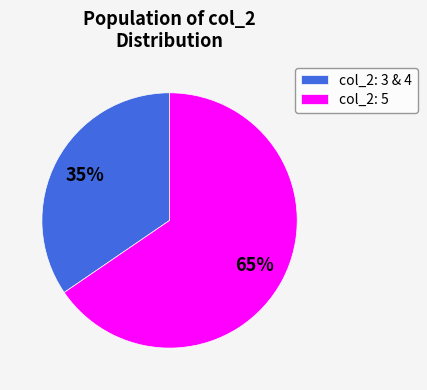

True or false: col_2: 3 & 4 accounts for 46% of the total.

False